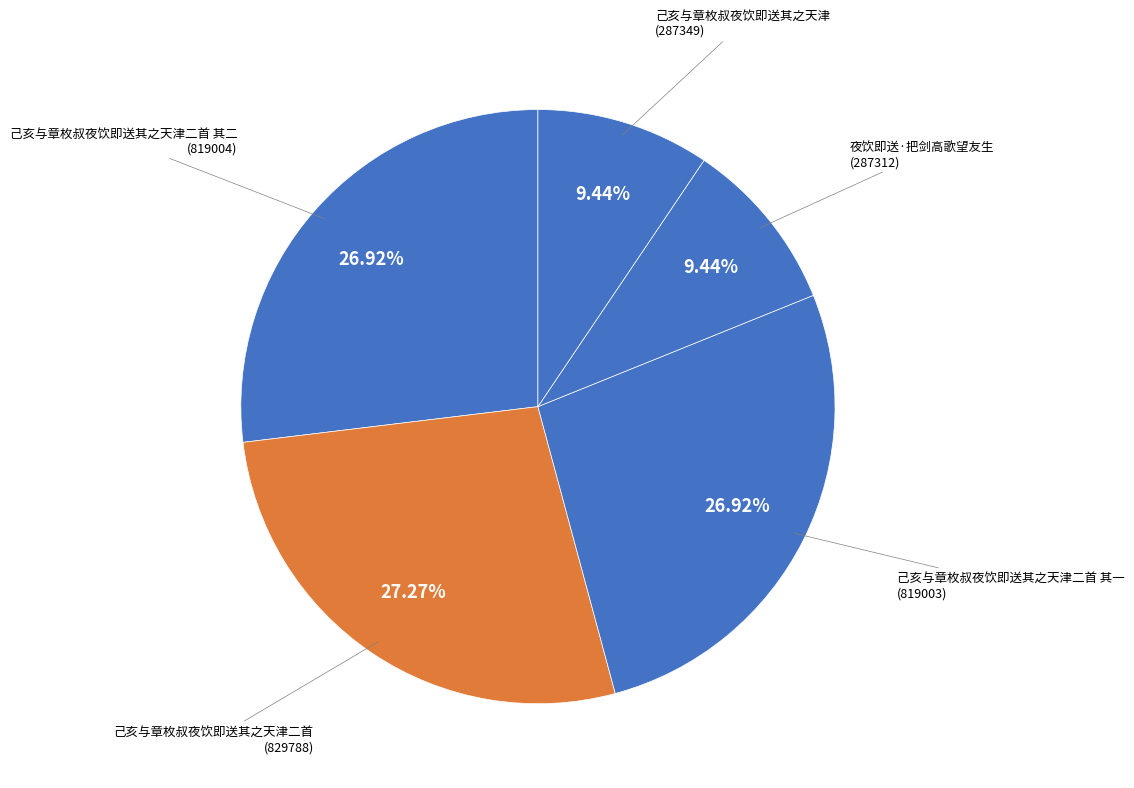

Is 己亥与章枚叔夜饮即送其之天津二首 其二 the majority of the pie?

No